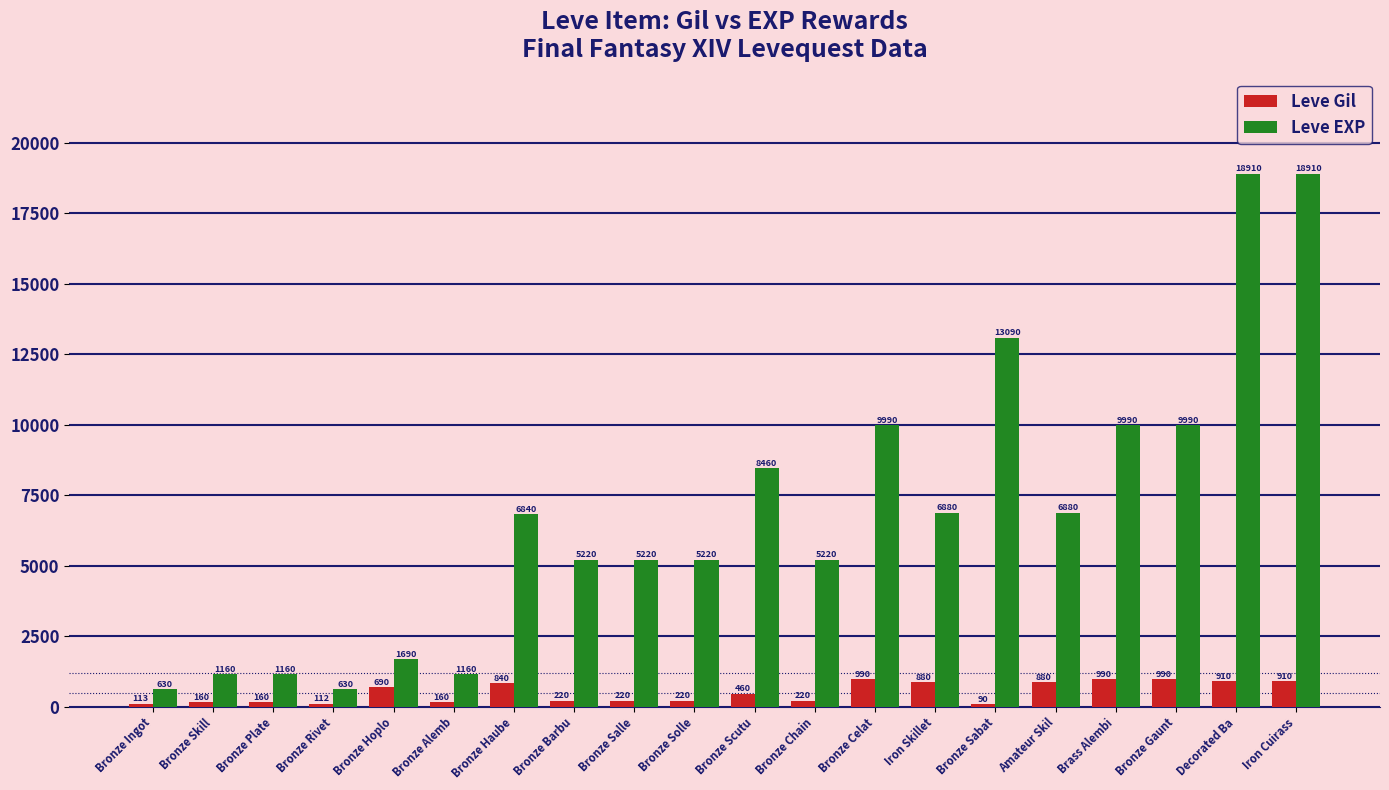

Rank the series at Iron Skillet from highest to lowest value.

Leve EXP, Leve Gil